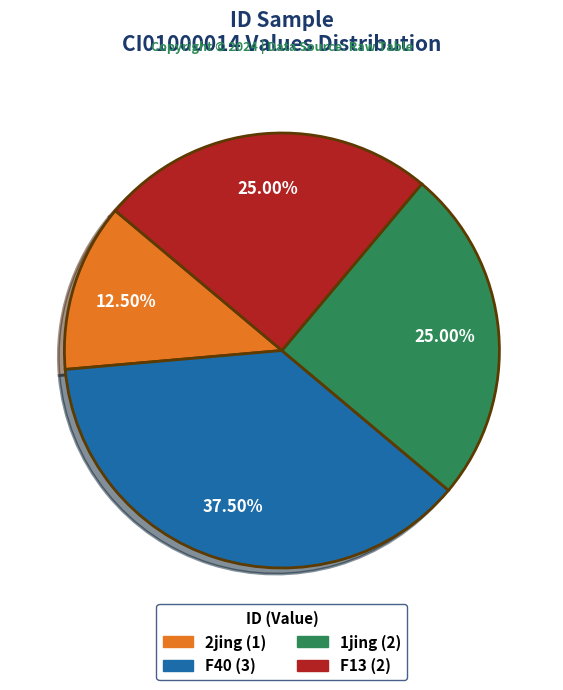

Is there any slice that represents more than half of the pie?

No